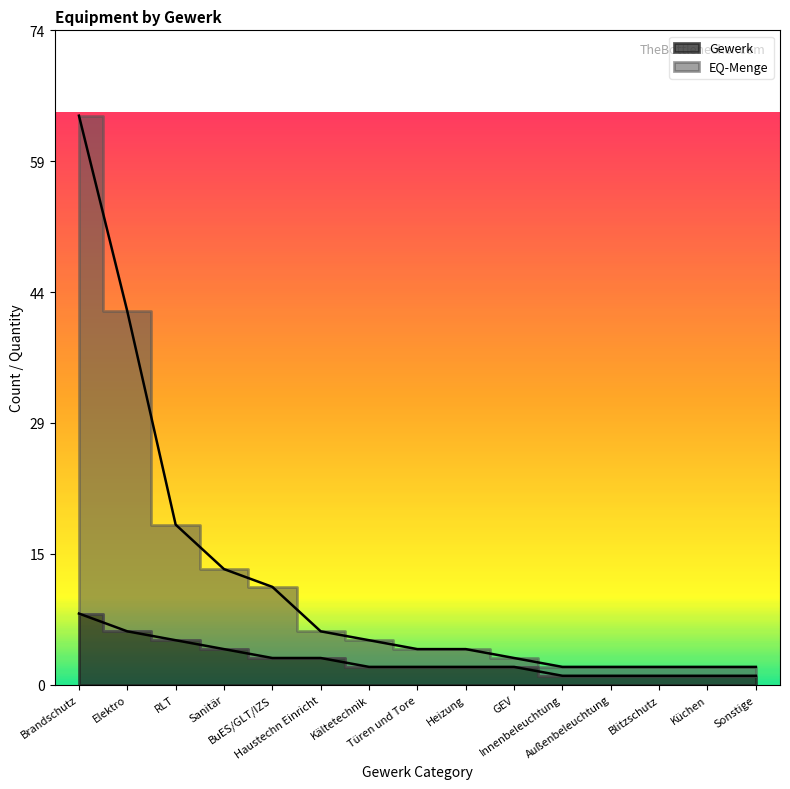

Reading right to left, what are all the values shown in this chart?

Gewerk: Sonstige=1	Küchen=1	Blitzschutz=1	Außenbeleuchtung=1	Innenbeleuchtung=1	GEV=2	Heizung=2	Türen und Tore=2	Kältetechnik=2	Haustechn Einricht=3	BuES/GLT/IZS=3	Sanitär=4	RLT=5	Elektro=6	Brandschutz=8
EQ-Menge: Sonstige=2	Küchen=2	Blitzschutz=2	Außenbeleuchtung=2	Innenbeleuchtung=2	GEV=3	Heizung=4	Türen und Tore=4	Kältetechnik=5	Haustechn Einricht=6	BuES/GLT/IZS=11	Sanitär=13	RLT=18	Elektro=42	Brandschutz=64